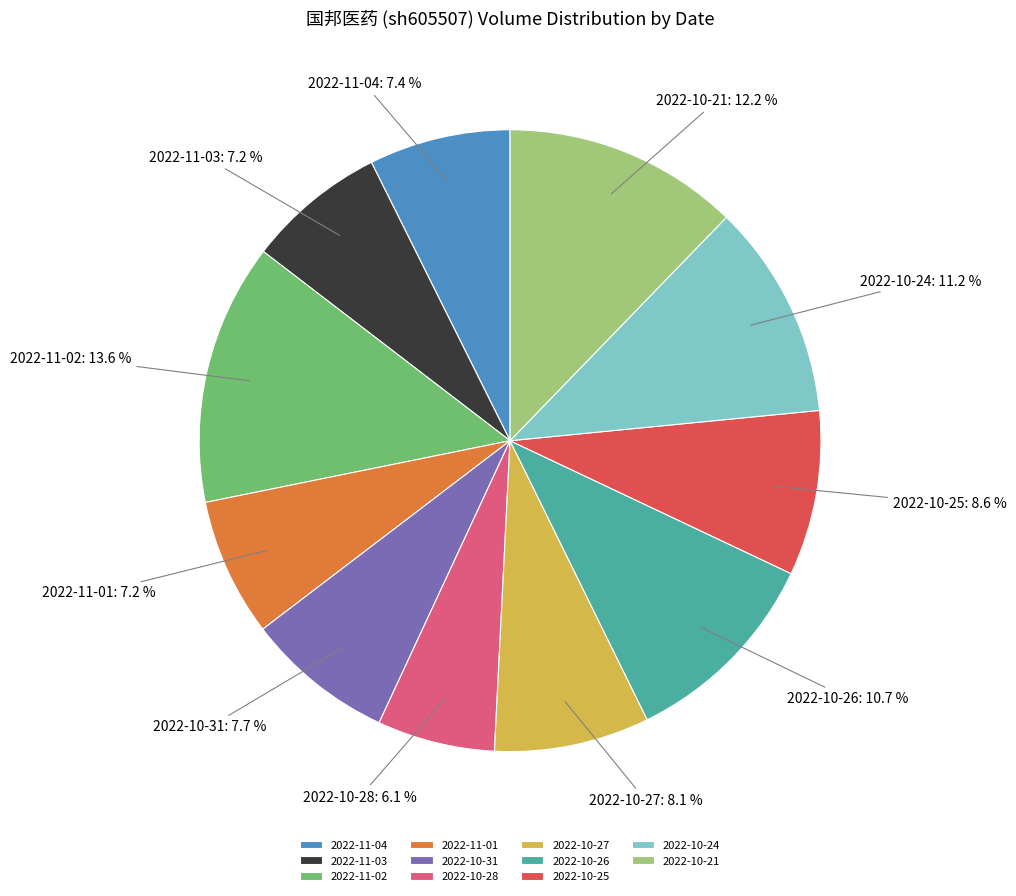

Is it true that 2022-10-27 is 8% of the pie?

True